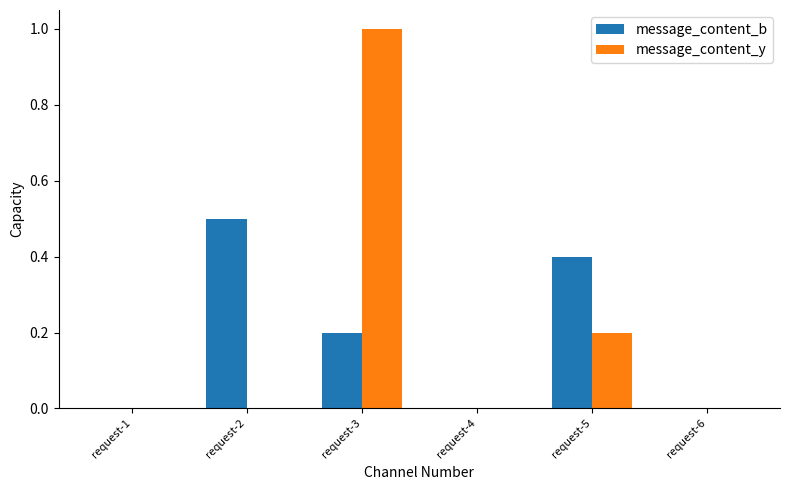

At which category is the sum across all series the highest?

request-3